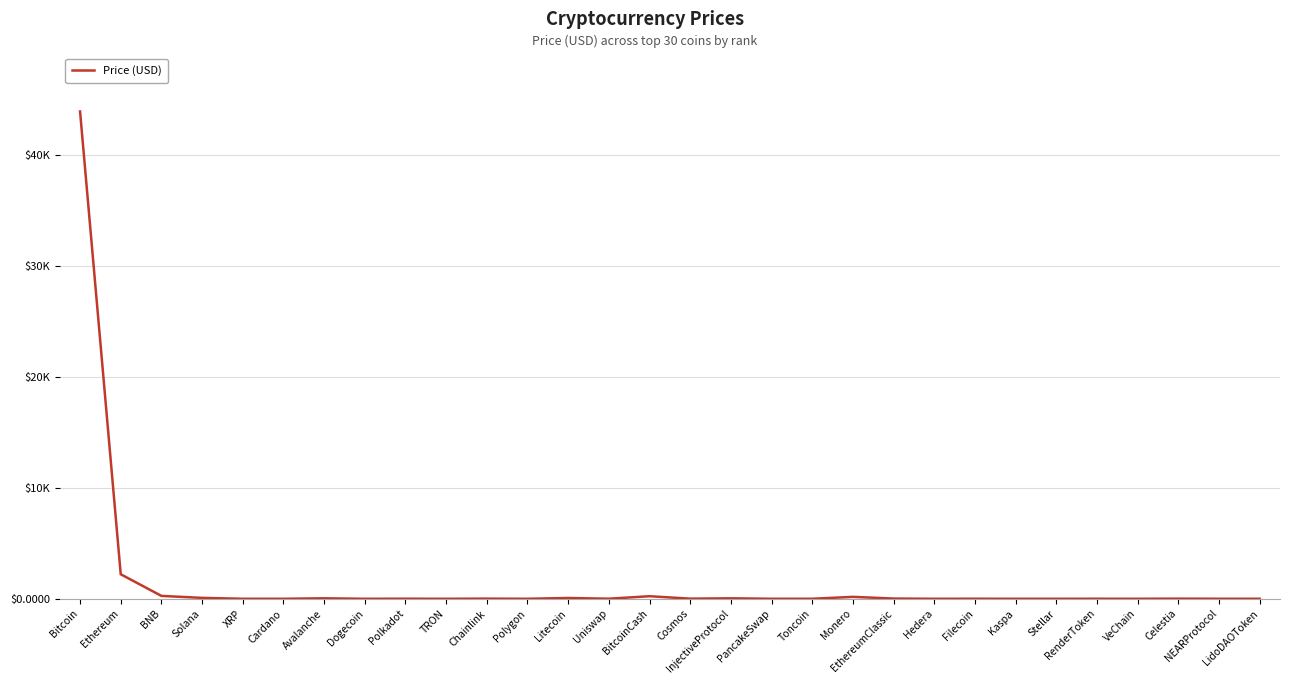

What is the sum of the values at PancakeSwap and BNB?

262.0